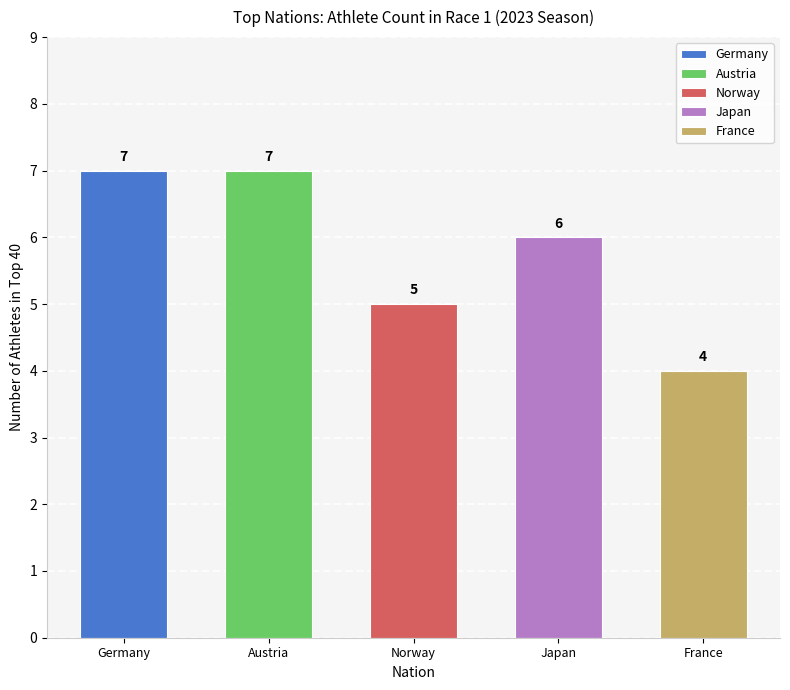

Between Japan and Germany, which is larger?

Germany